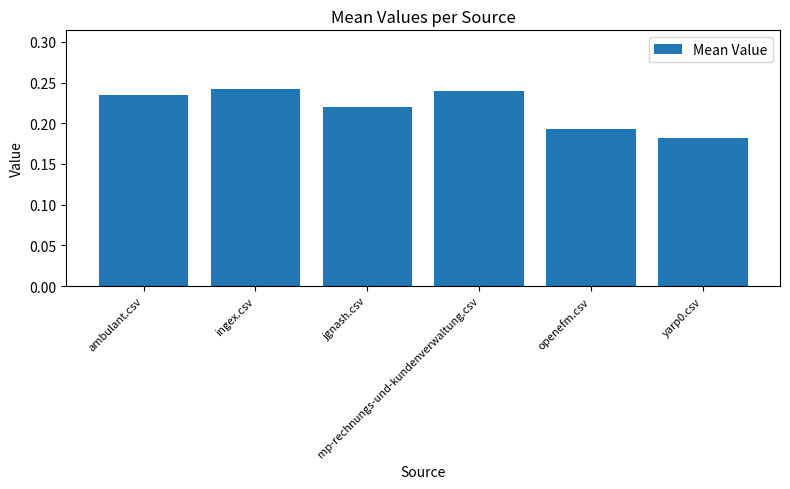

Are the bars grouped side by side (vs. stacked)?

No